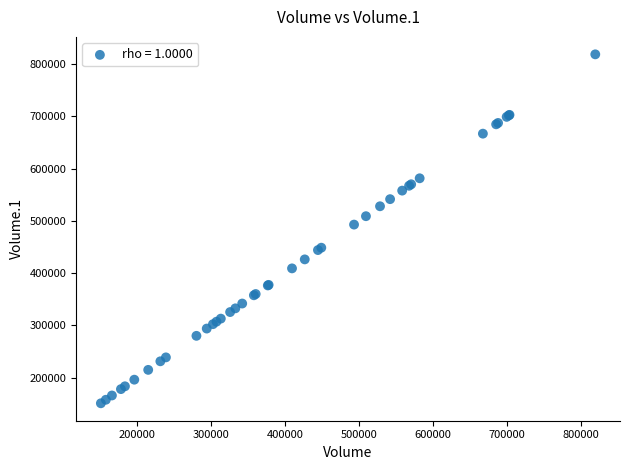

What Y value in the scatter plot is closest to 484856?

492916